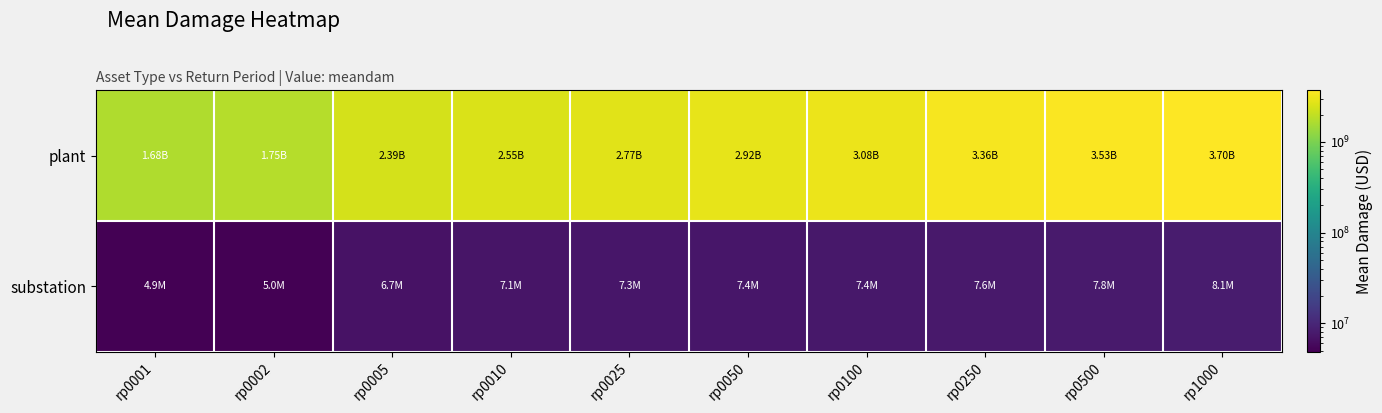

Which series has the largest total across all categories?

plant